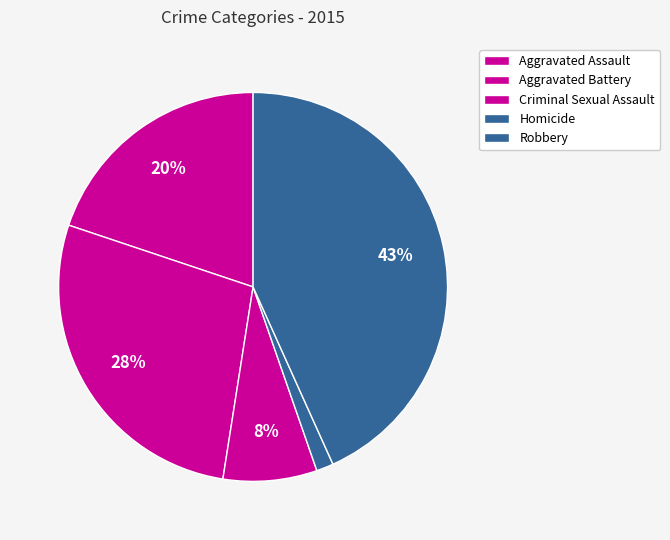

Does any single category account for the majority?

No